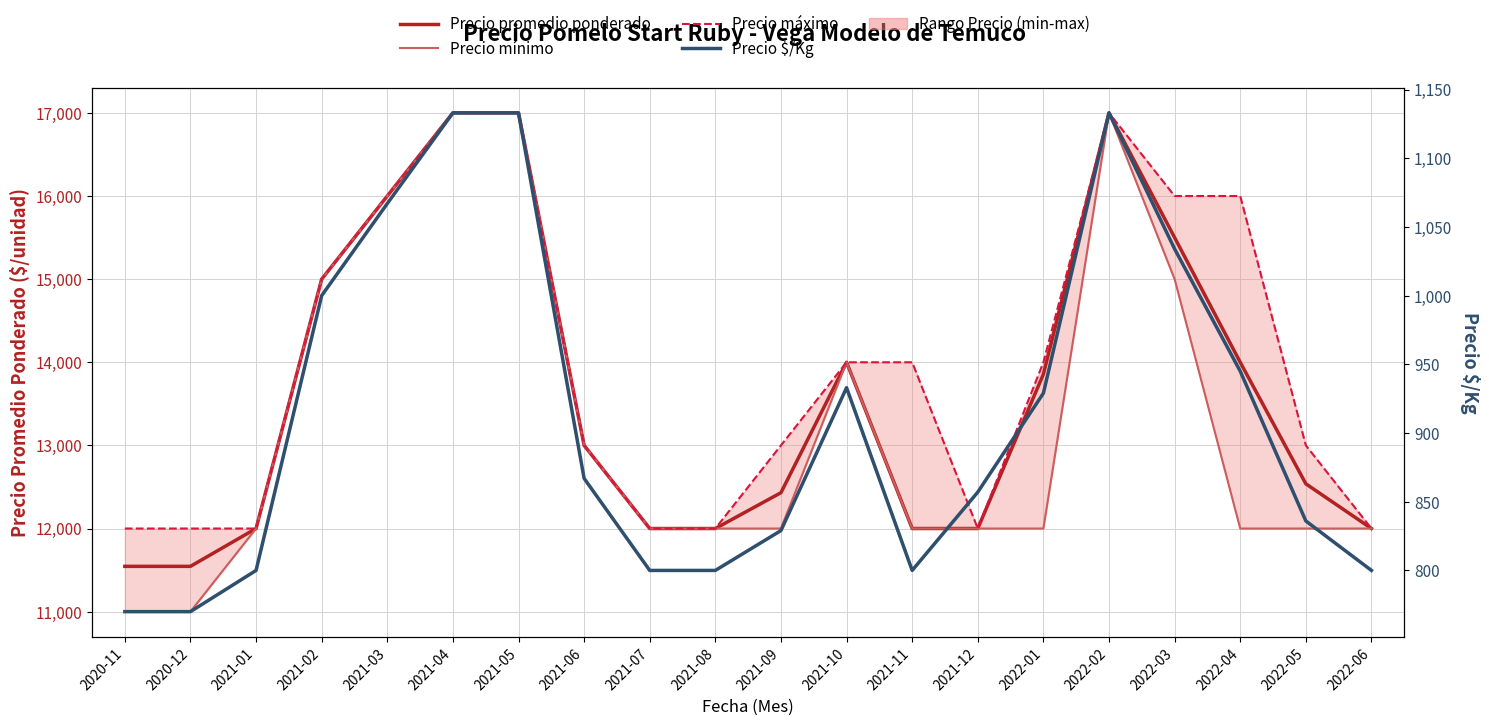

Is the value of Precio $/Kg at 2021-06 greater than the value of Precio mínimo at 2021-11?

No